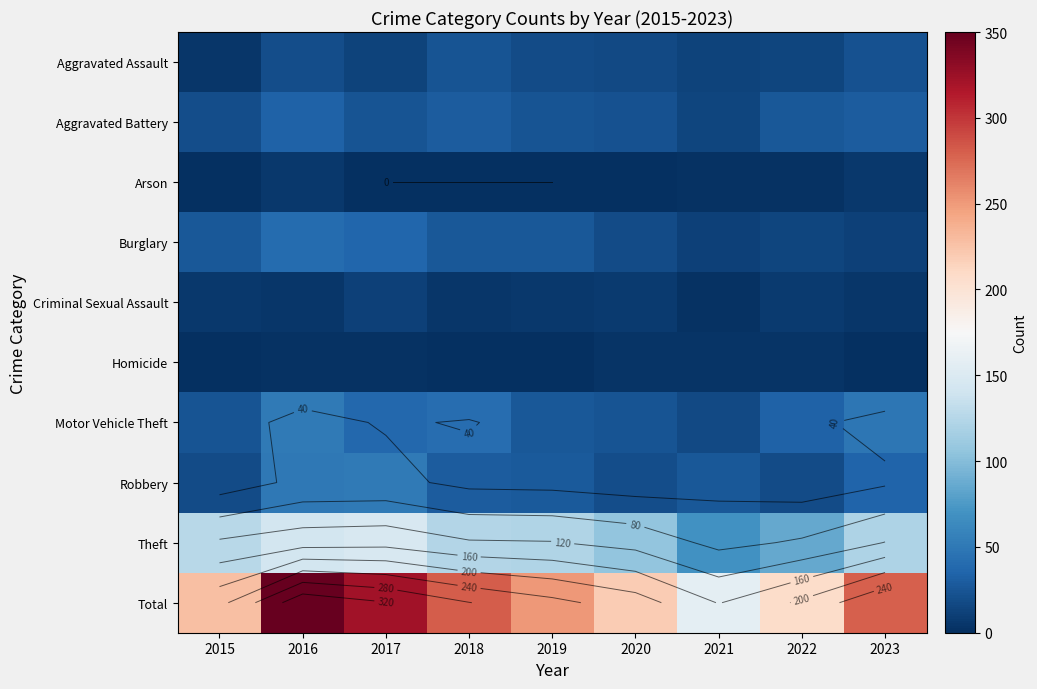

Count the number of categories in the chart.

9